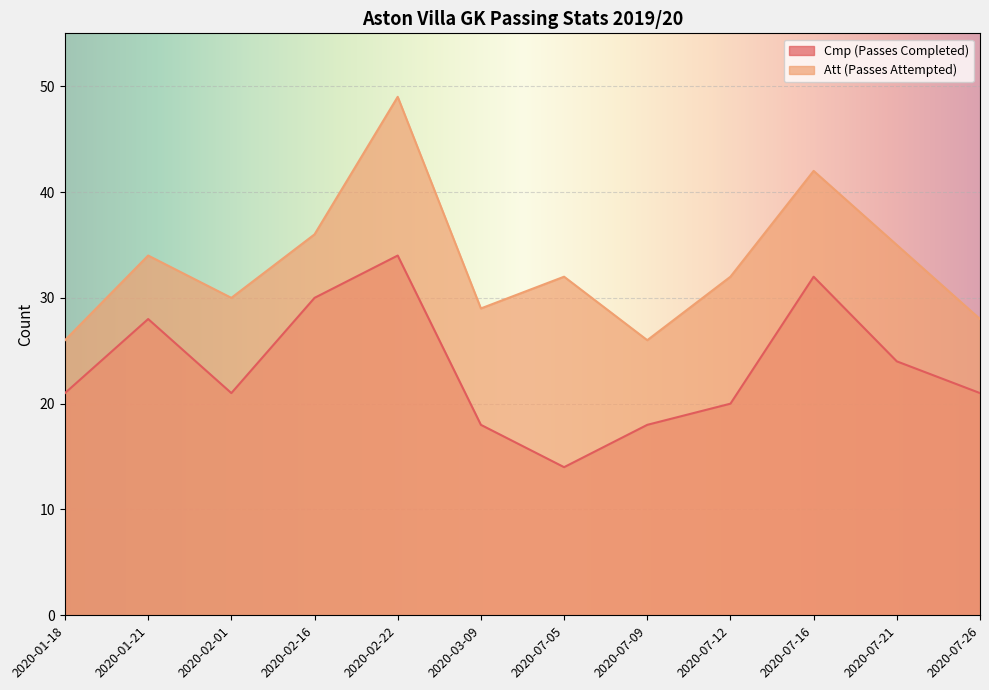

Which has a higher value, 2020-03-09 or 2020-07-05?

2020-03-09